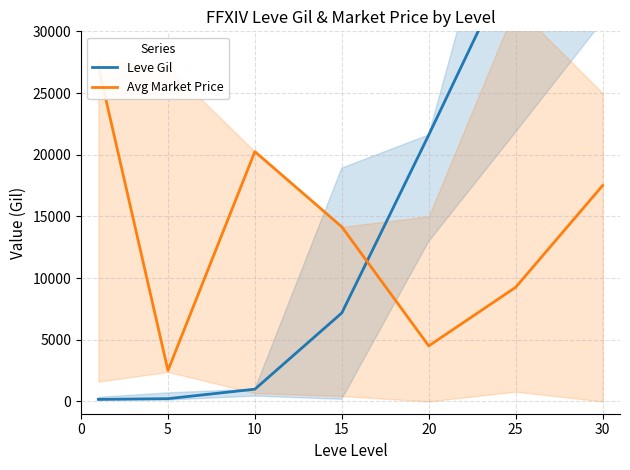

Where is Leve Gil nearest to the value 26190?

20